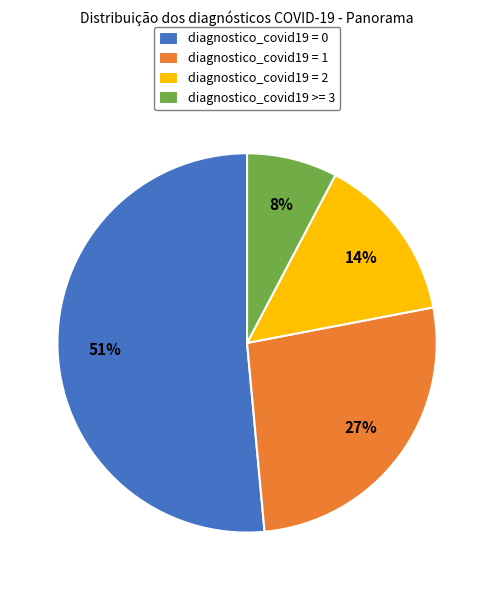

Between diagnostico_covid19 = 2 and diagnostico_covid19 = 0, which is larger?

diagnostico_covid19 = 0